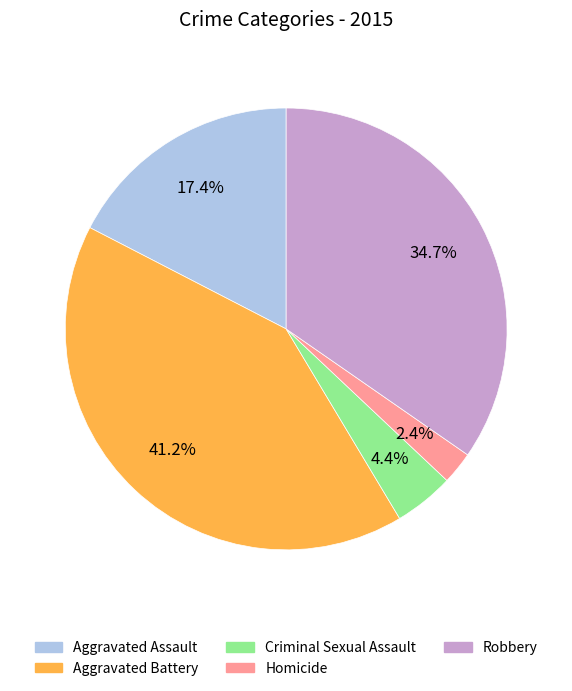

Is there a majority slice in this chart?

No